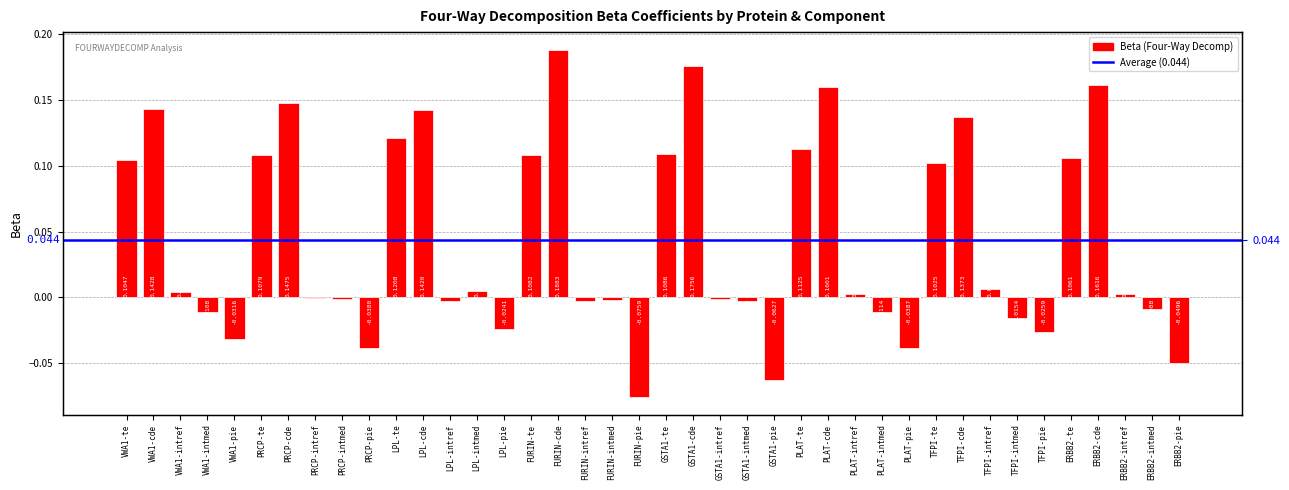

How many values are above zero?

21